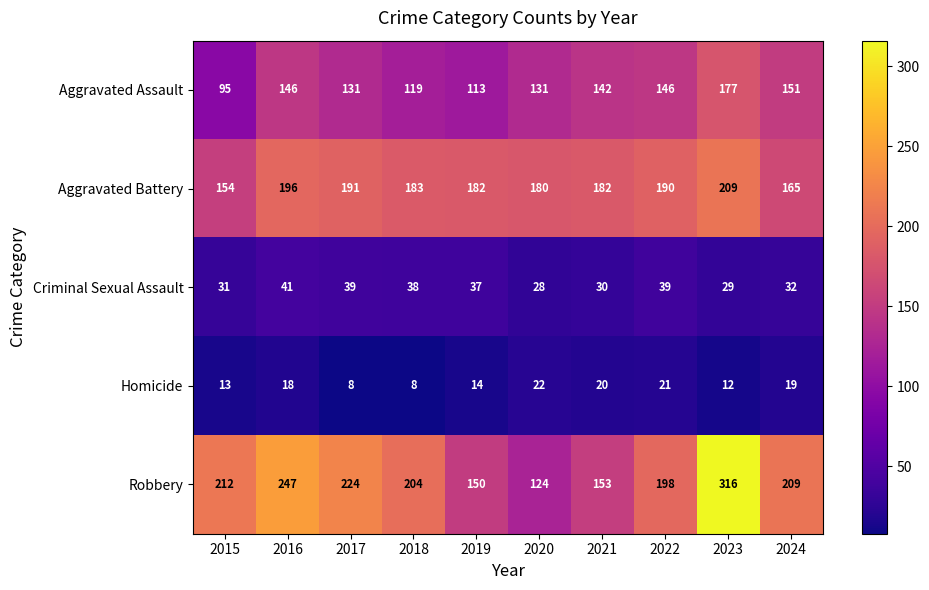

How many data points does each series have?

10